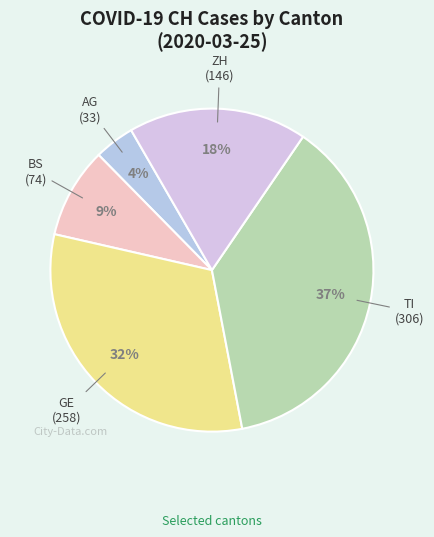

To the nearest percent, what portion does BS represent?

9%